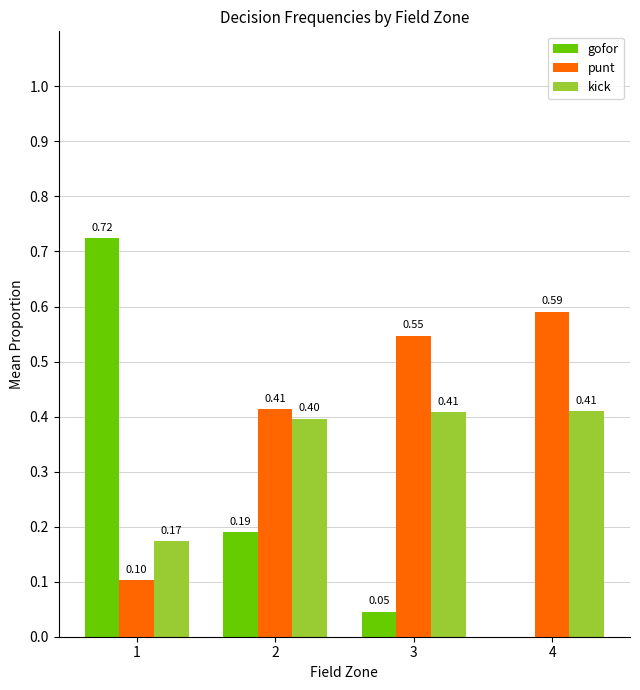

What is the total value across all series at 3?

1.0